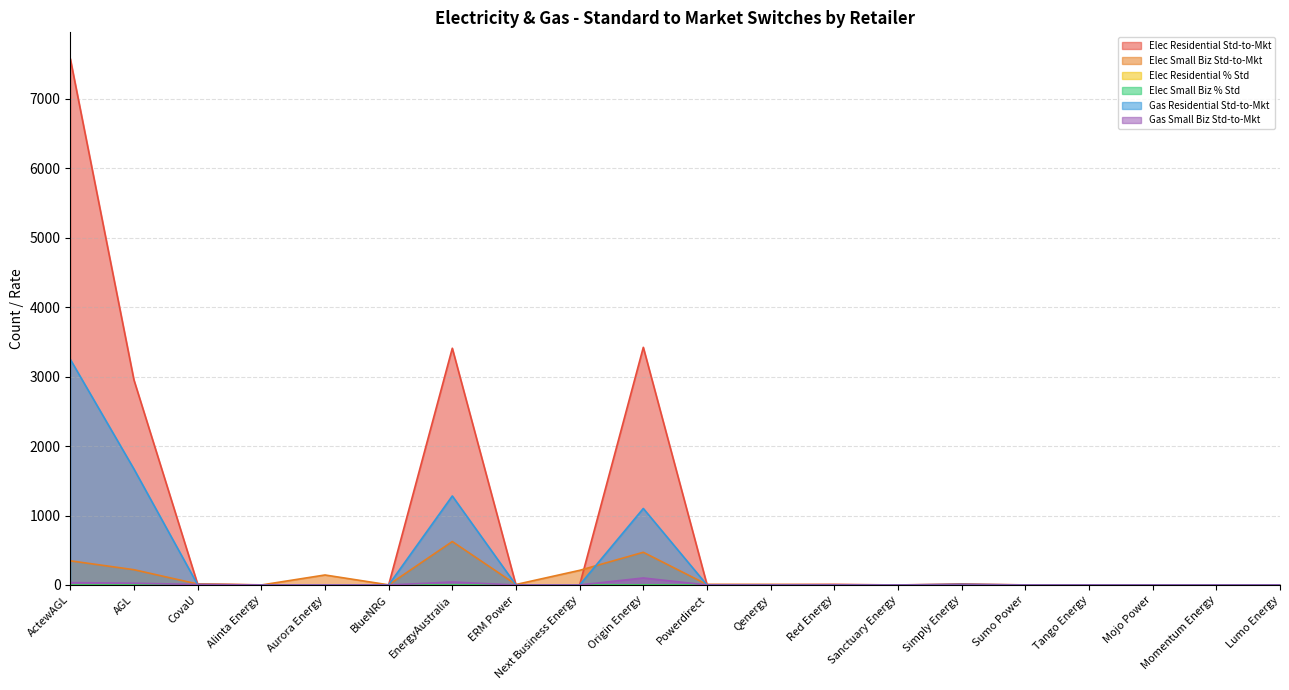

At which category is the sum across all series the highest?

ActewAGL